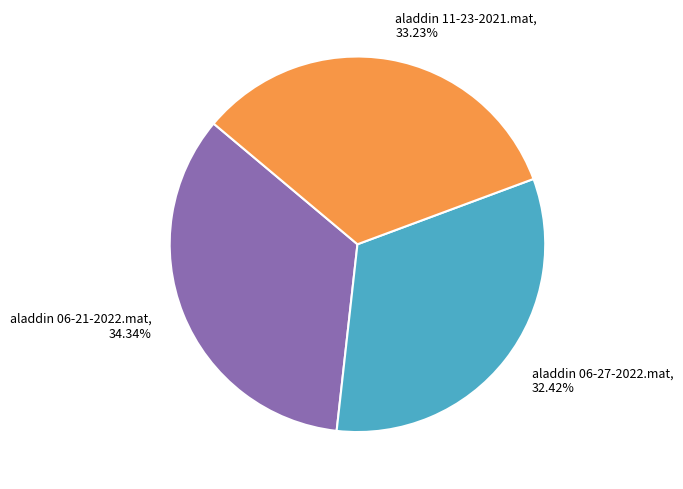

The aladdin 06-21-2022.mat slice represents 34% of the pie. True or false?

True